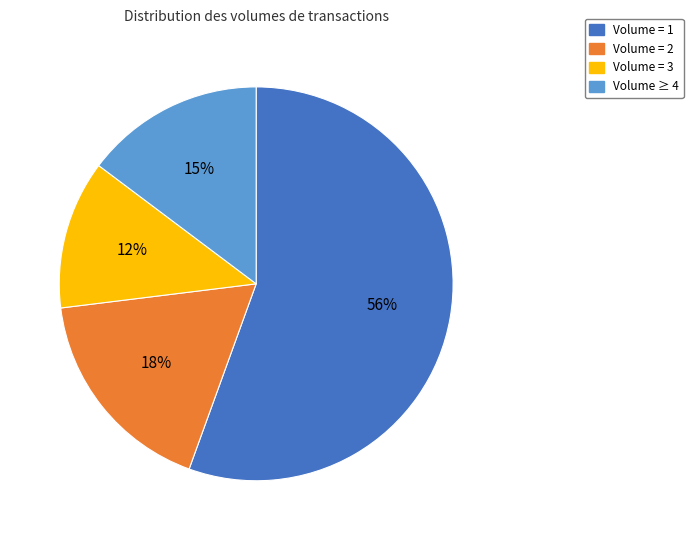

Rank the categories by value from highest to lowest.

Volume = 1, Volume = 2, Volume ≥ 4, Volume = 3